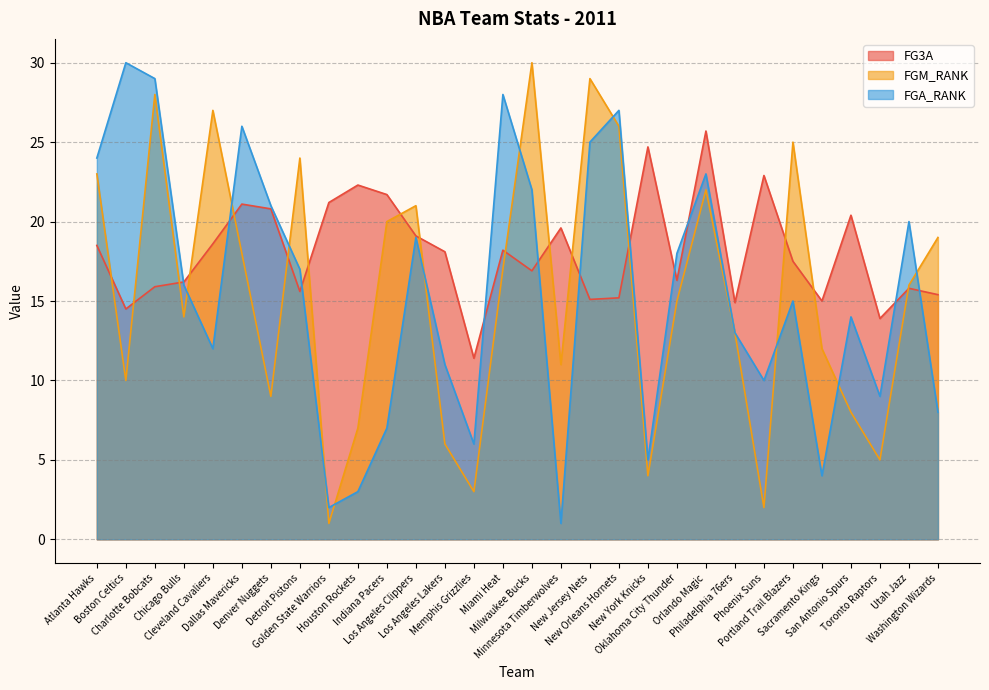

How many lines are shown in the chart?

3